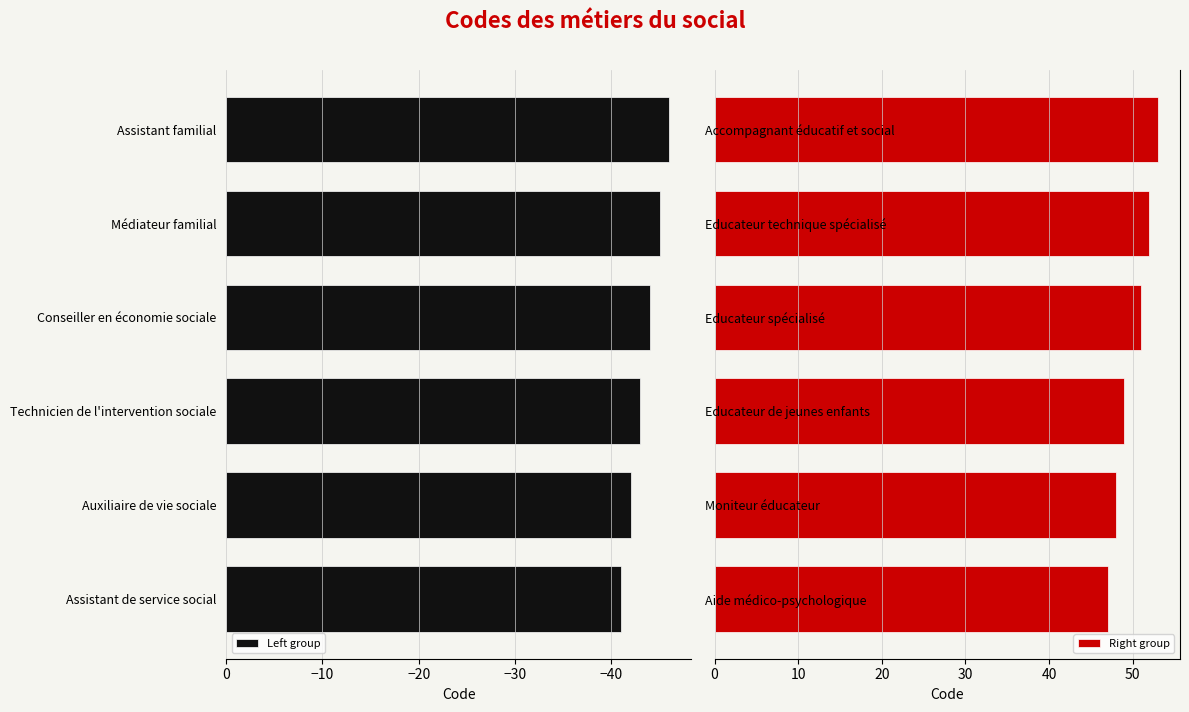

At which label is Left group closest to -43?

Technicien de l'intervention sociale